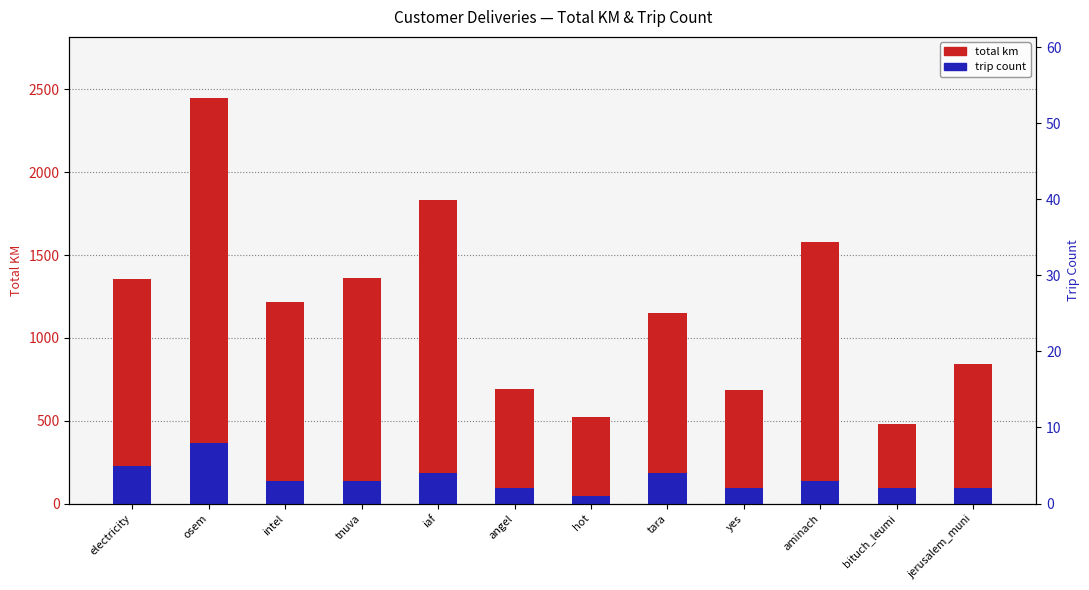

Reading right to left, transcribe all the data shown in this chart.

total km: 843.0	477.5	1580.7	683.7	1151.5	520.7	693.5	1832.5	1359.9	1213.8	2449.0	1355.8
trip count: 91.8	91.8	137.8	91.8	183.7	45.9	91.8	183.7	137.8	137.8	367.3	229.6